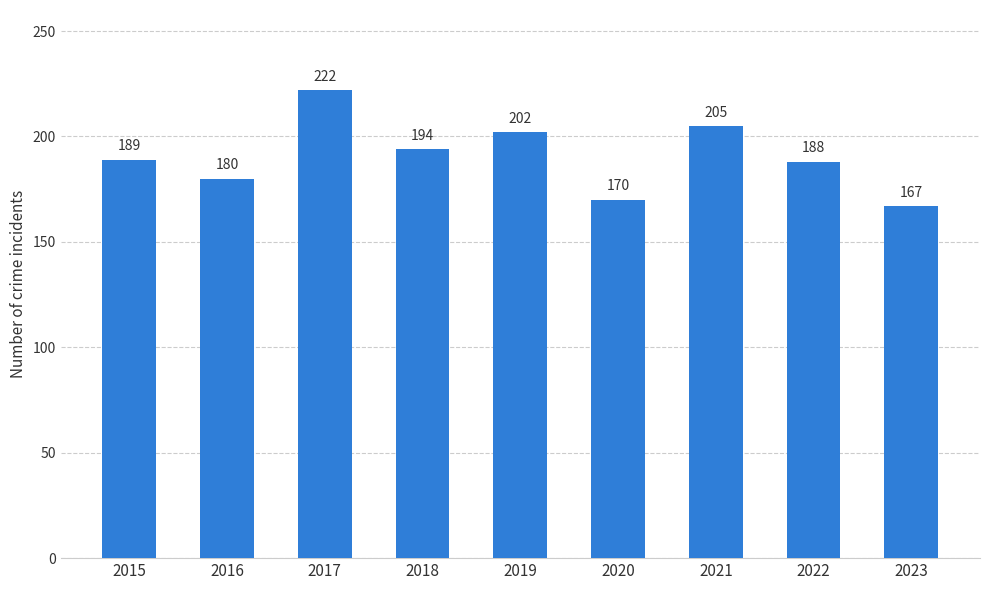

Count the number of categories in the chart.

9